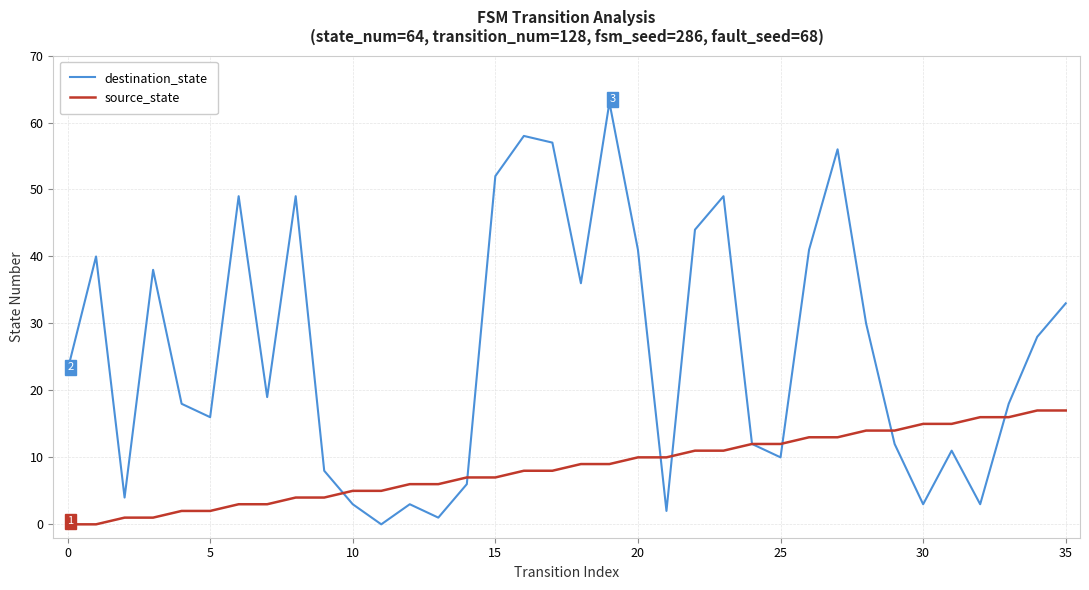

Count the number of data series in this chart.

2